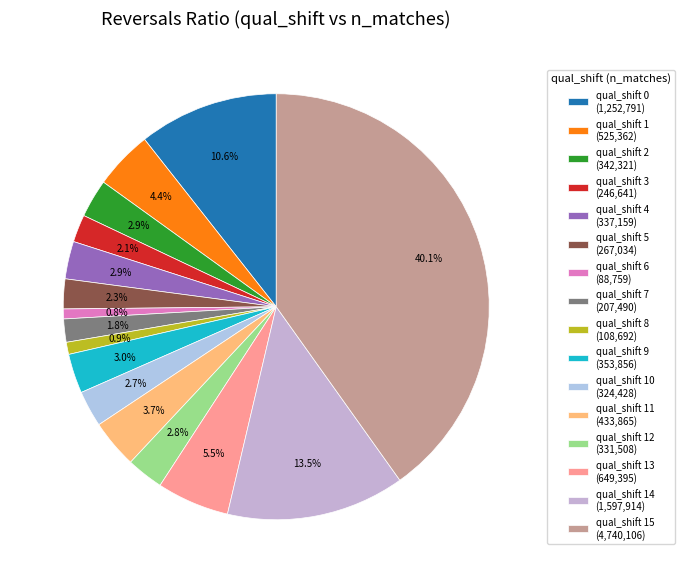

Does any single category account for the majority?

No